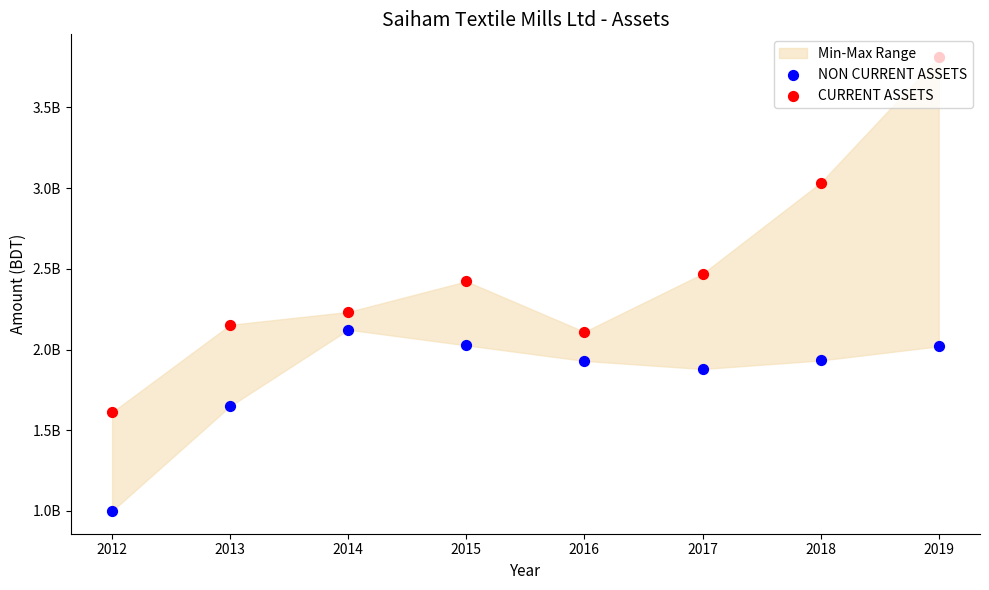

At how many categories does at least one series exceed 3490021289?

1